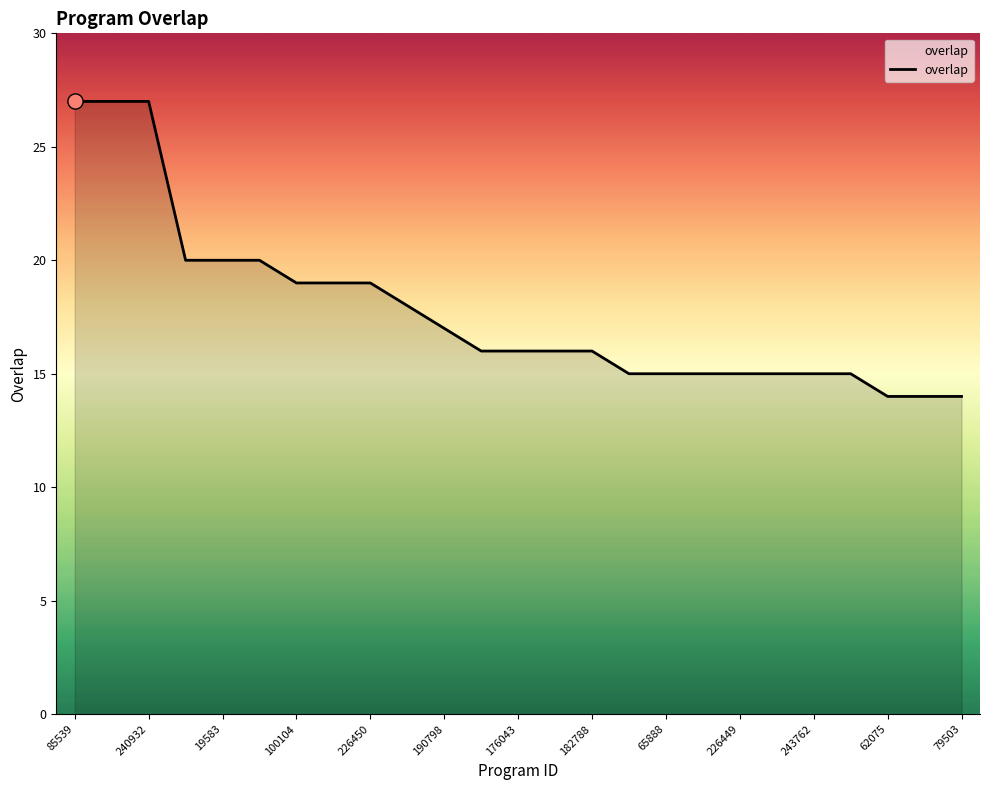

What is the greatest value displayed?

27